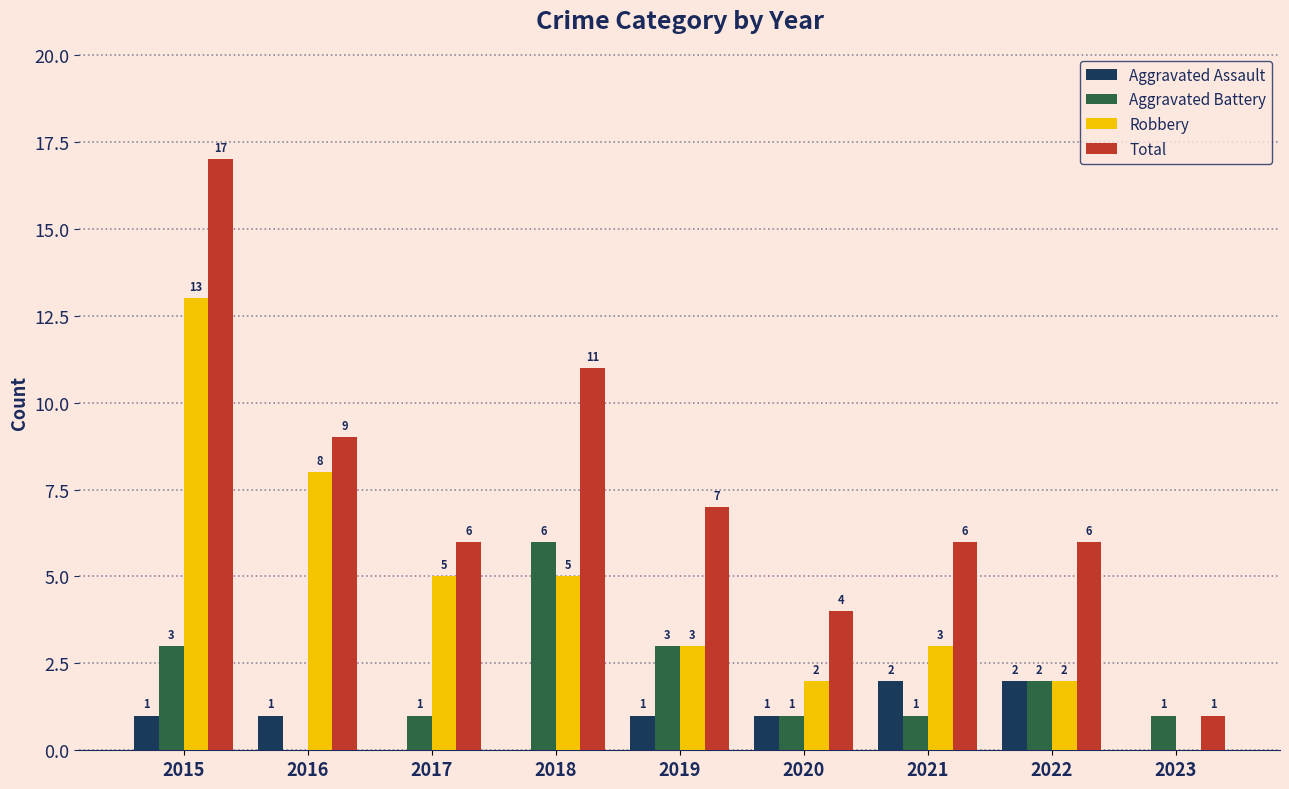

Which series has the largest range (max minus min)?

Total